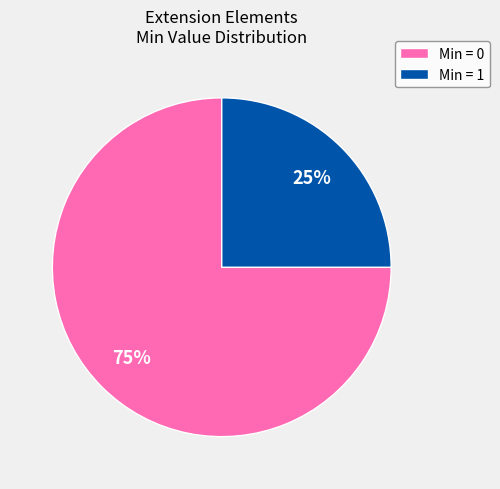

Rank the categories by value from lowest to highest.

Min = 1, Min = 0